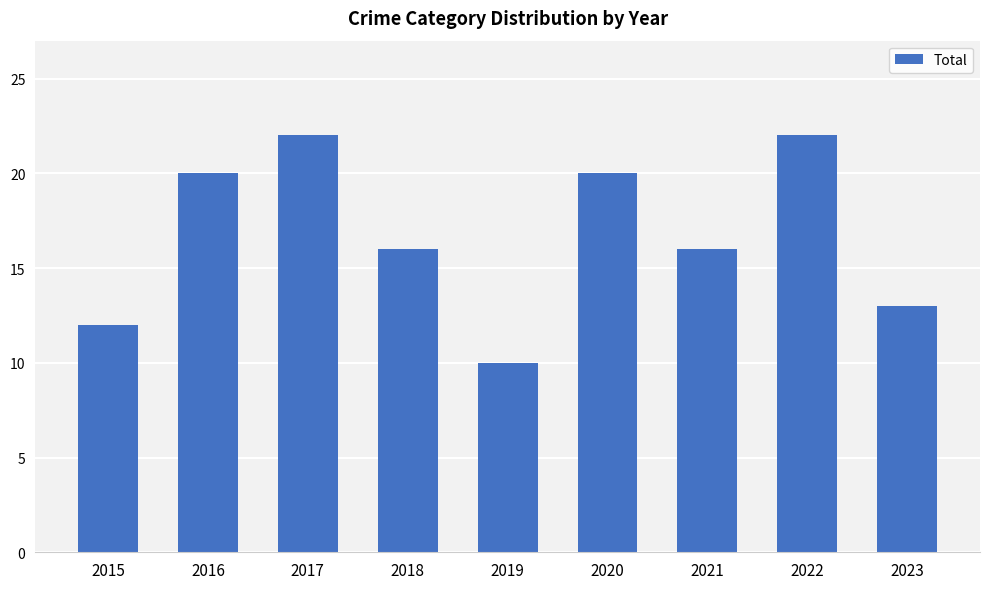

At which label does the data first exceed 16?

2016